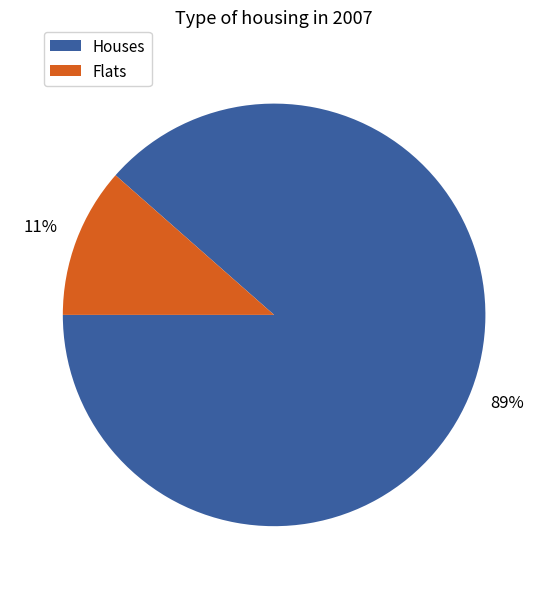

To the nearest percent, what is the average slice percentage?

50%